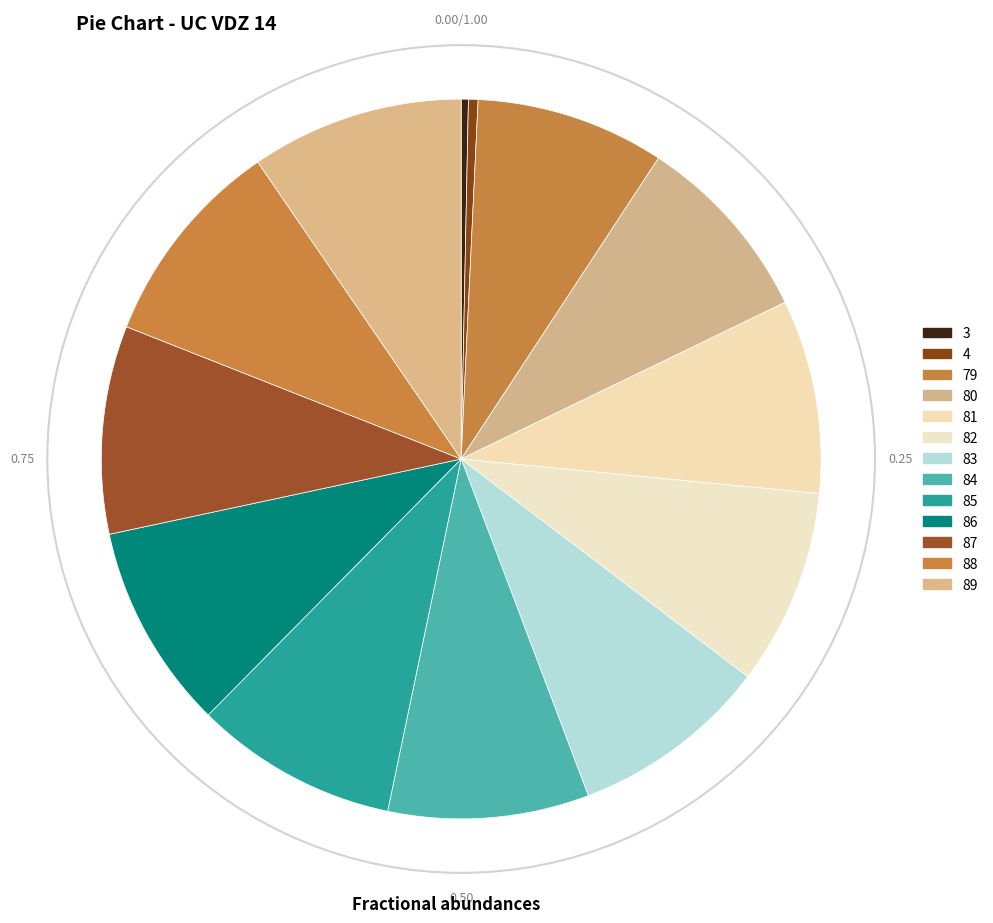

Count the number of slices in the pie.

13